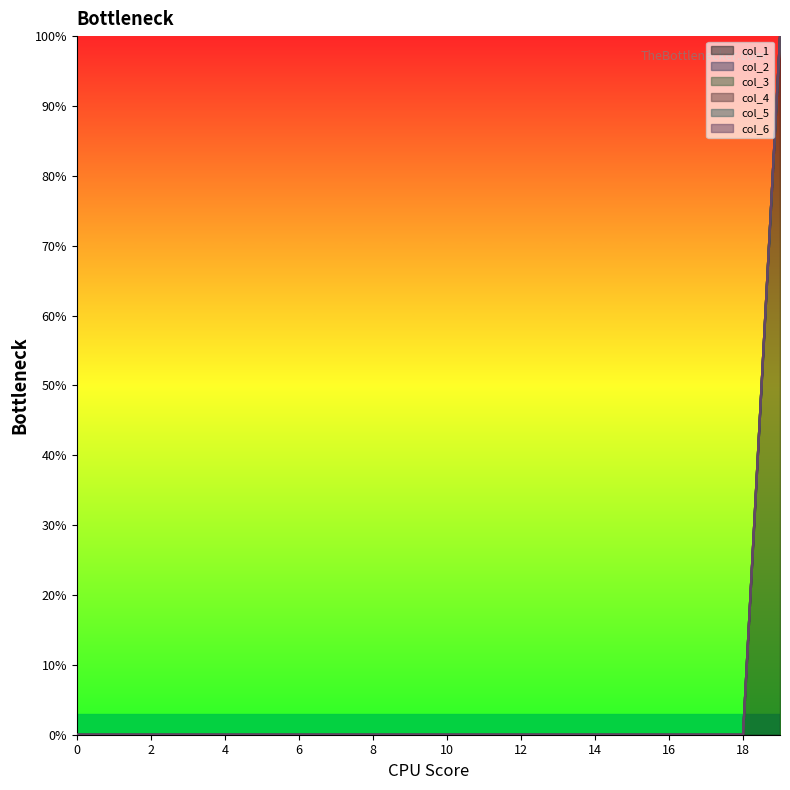

True or false: col_2 has more than 1 points higher than both neighbors.

False